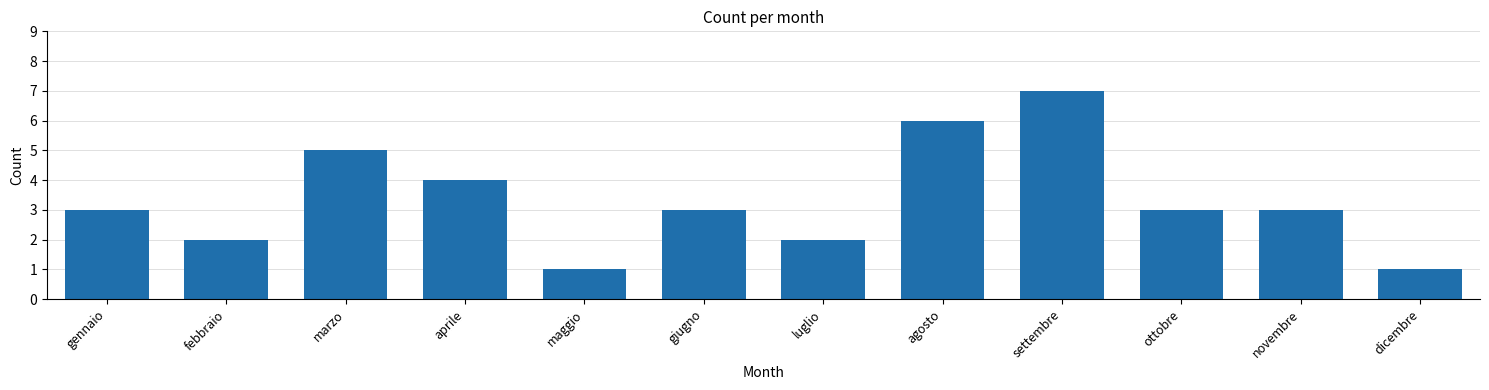

How many distinct data groups are displayed?

1